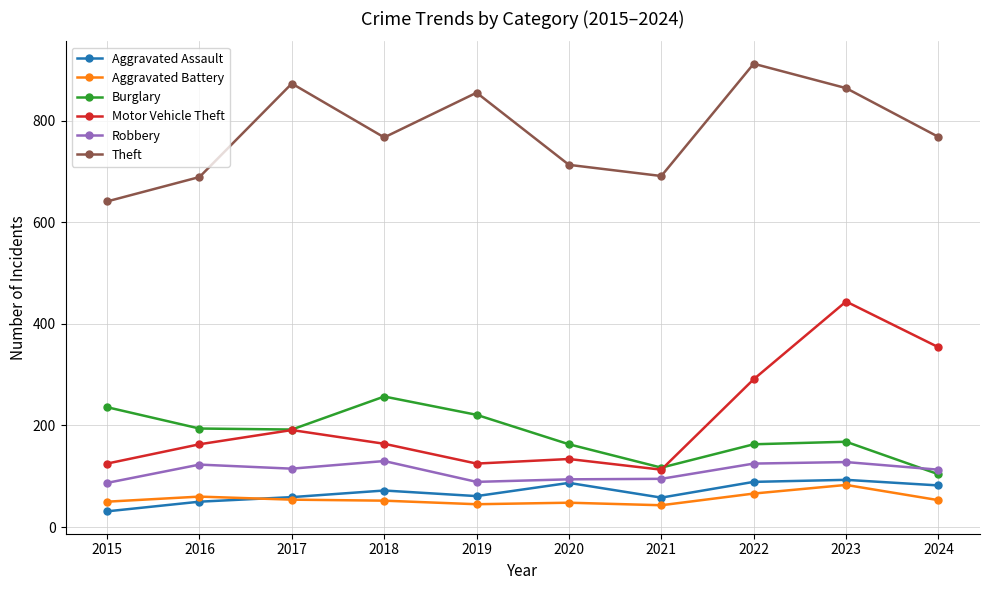

The Burglary series shows 236 at 2015. True or false?

True